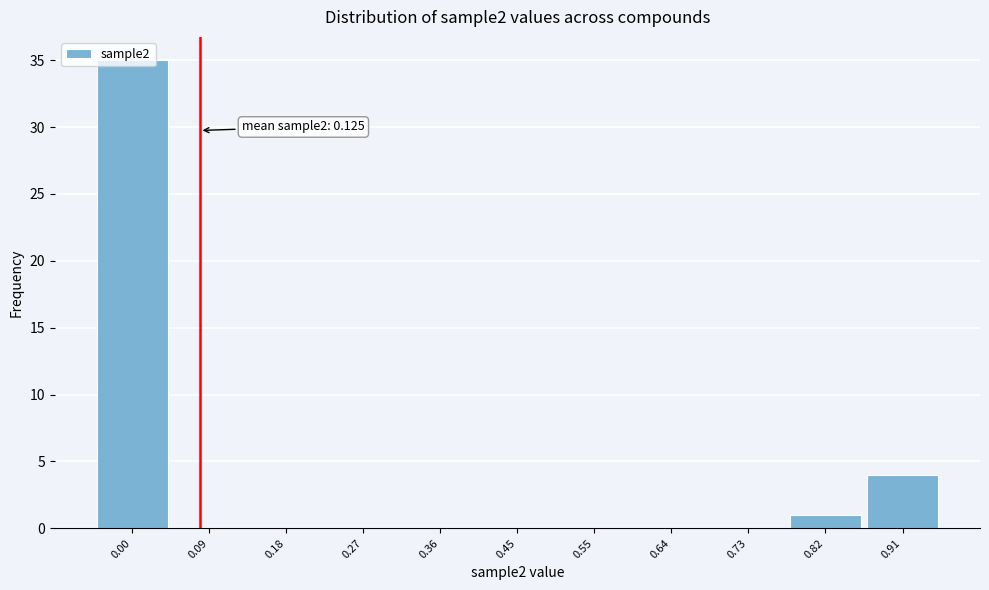

Is it true that the value at 0.18 is 17?

False